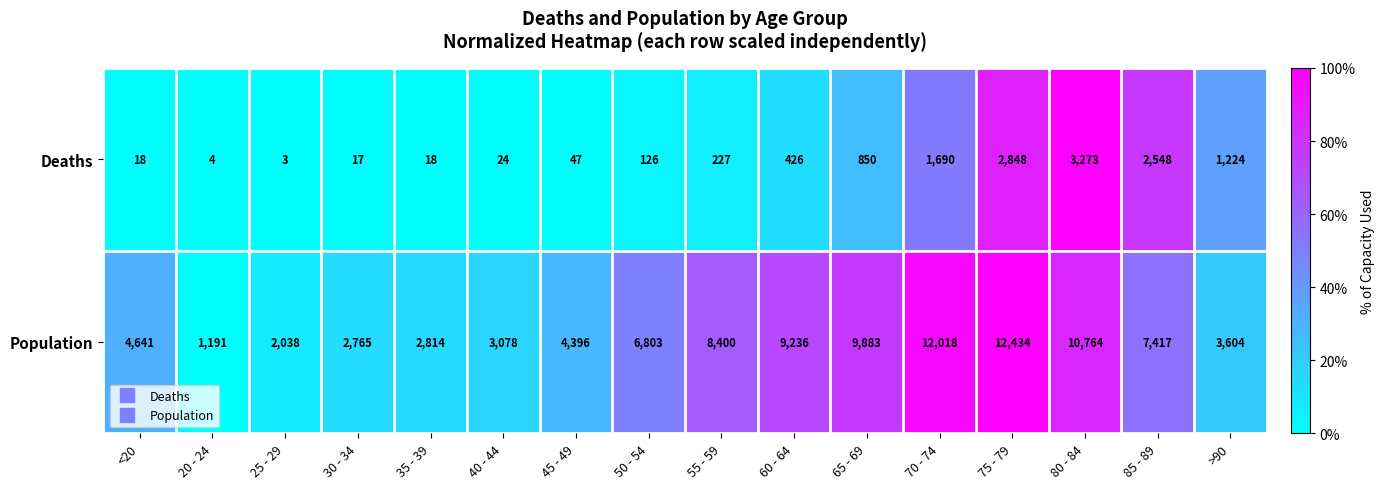

Which series has the largest total across all categories?

Population